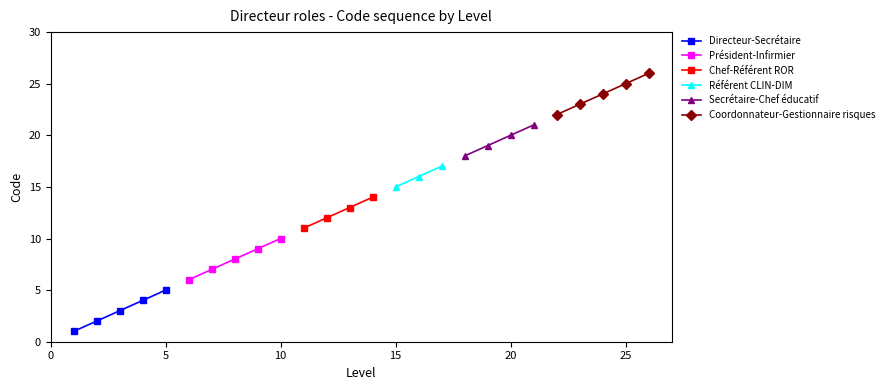

What is the minimum value shown in the chart?

1